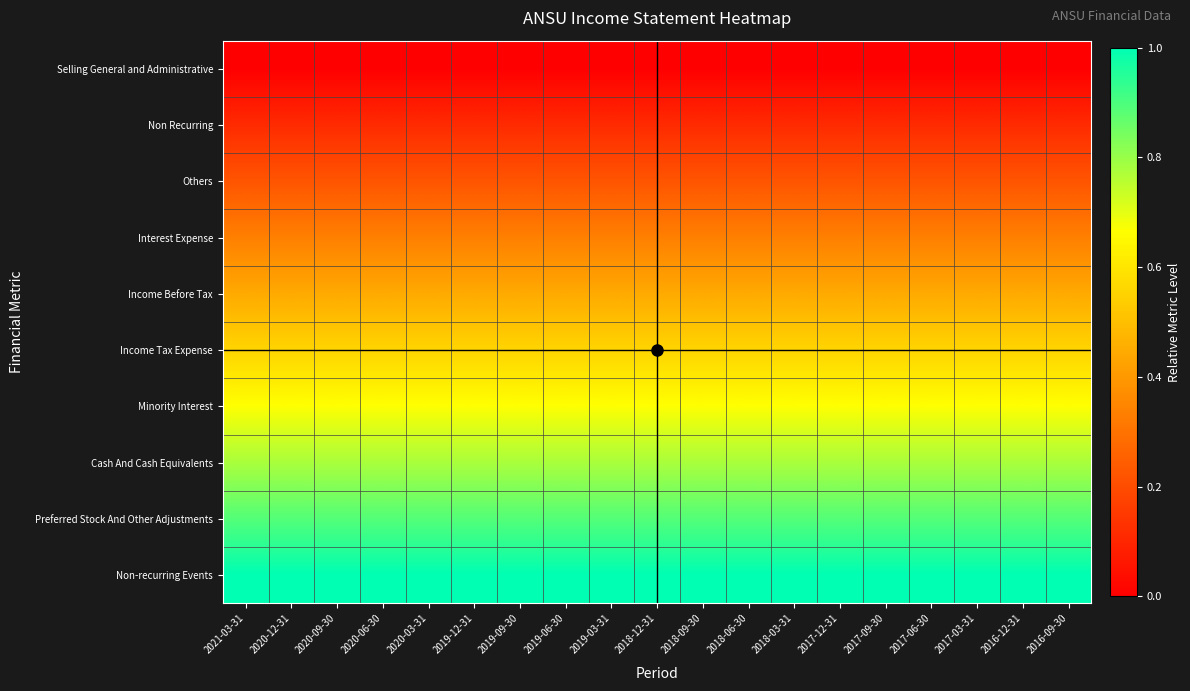

Reading left to right, what are all the values shown in this chart?

Selling General and Administrative: 2021-03-31=0.0	2020-12-31=0.0	2020-09-30=0.0	2020-06-30=0.0	2020-03-31=0.0	2019-12-31=0.0	2019-09-30=0.0	2019-06-30=0.0	2019-03-31=0.0	2018-12-31=0.0	2018-09-30=0.0	2018-06-30=0.0	2018-03-31=0.0	2017-12-31=0.0	2017-09-30=0.0	2017-06-30=0.0	2017-03-31=0.0	2016-12-31=0.0	2016-09-30=0.0
Non Recurring: 2021-03-31=0.1	2020-12-31=0.1	2020-09-30=0.1	2020-06-30=0.1	2020-03-31=0.1	2019-12-31=0.1	2019-09-30=0.1	2019-06-30=0.1	2019-03-31=0.1	2018-12-31=0.1	2018-09-30=0.1	2018-06-30=0.1	2018-03-31=0.1	2017-12-31=0.1	2017-09-30=0.1	2017-06-30=0.1	2017-03-31=0.1	2016-12-31=0.1	2016-09-30=0.1
Others: 2021-03-31=0.2	2020-12-31=0.2	2020-09-30=0.2	2020-06-30=0.2	2020-03-31=0.2	2019-12-31=0.2	2019-09-30=0.2	2019-06-30=0.2	2019-03-31=0.2	2018-12-31=0.2	2018-09-30=0.2	2018-06-30=0.2	2018-03-31=0.2	2017-12-31=0.2	2017-09-30=0.2	2017-06-30=0.2	2017-03-31=0.2	2016-12-31=0.2	2016-09-30=0.2
Interest Expense: 2021-03-31=0.3	2020-12-31=0.3	2020-09-30=0.3	2020-06-30=0.3	2020-03-31=0.3	2019-12-31=0.3	2019-09-30=0.3	2019-06-30=0.3	2019-03-31=0.3	2018-12-31=0.3	2018-09-30=0.3	2018-06-30=0.3	2018-03-31=0.3	2017-12-31=0.3	2017-09-30=0.3	2017-06-30=0.3	2017-03-31=0.3	2016-12-31=0.3	2016-09-30=0.3
Income Before Tax: 2021-03-31=0.4	2020-12-31=0.4	2020-09-30=0.4	2020-06-30=0.4	2020-03-31=0.4	2019-12-31=0.4	2019-09-30=0.4	2019-06-30=0.4	2019-03-31=0.4	2018-12-31=0.4	2018-09-30=0.4	2018-06-30=0.4	2018-03-31=0.4	2017-12-31=0.4	2017-09-30=0.4	2017-06-30=0.4	2017-03-31=0.4	2016-12-31=0.4	2016-09-30=0.4
Income Tax Expense: 2021-03-31=0.6	2020-12-31=0.6	2020-09-30=0.6	2020-06-30=0.6	2020-03-31=0.6	2019-12-31=0.6	2019-09-30=0.6	2019-06-30=0.6	2019-03-31=0.6	2018-12-31=0.6	2018-09-30=0.6	2018-06-30=0.6	2018-03-31=0.6	2017-12-31=0.6	2017-09-30=0.6	2017-06-30=0.6	2017-03-31=0.6	2016-12-31=0.6	2016-09-30=0.6
Minority Interest: 2021-03-31=0.7	2020-12-31=0.7	2020-09-30=0.7	2020-06-30=0.7	2020-03-31=0.7	2019-12-31=0.7	2019-09-30=0.7	2019-06-30=0.7	2019-03-31=0.7	2018-12-31=0.7	2018-09-30=0.7	2018-06-30=0.7	2018-03-31=0.7	2017-12-31=0.7	2017-09-30=0.7	2017-06-30=0.7	2017-03-31=0.7	2016-12-31=0.7	2016-09-30=0.7
Cash And Cash Equivalents: 2021-03-31=0.8	2020-12-31=0.8	2020-09-30=0.8	2020-06-30=0.8	2020-03-31=0.8	2019-12-31=0.8	2019-09-30=0.8	2019-06-30=0.8	2019-03-31=0.8	2018-12-31=0.8	2018-09-30=0.8	2018-06-30=0.8	2018-03-31=0.8	2017-12-31=0.8	2017-09-30=0.8	2017-06-30=0.8	2017-03-31=0.8	2016-12-31=0.8	2016-09-30=0.8
Preferred Stock And Other Adjustments: 2021-03-31=0.9	2020-12-31=0.9	2020-09-30=0.9	2020-06-30=0.9	2020-03-31=0.9	2019-12-31=0.9	2019-09-30=0.9	2019-06-30=0.9	2019-03-31=0.9	2018-12-31=0.9	2018-09-30=0.9	2018-06-30=0.9	2018-03-31=0.9	2017-12-31=0.9	2017-09-30=0.9	2017-06-30=0.9	2017-03-31=0.9	2016-12-31=0.9	2016-09-30=0.9
Non-recurring Events: 2021-03-31=1.0	2020-12-31=1.0	2020-09-30=1.0	2020-06-30=1.0	2020-03-31=1.0	2019-12-31=1.0	2019-09-30=1.0	2019-06-30=1.0	2019-03-31=1.0	2018-12-31=1.0	2018-09-30=1.0	2018-06-30=1.0	2018-03-31=1.0	2017-12-31=1.0	2017-09-30=1.0	2017-06-30=1.0	2017-03-31=1.0	2016-12-31=1.0	2016-09-30=1.0